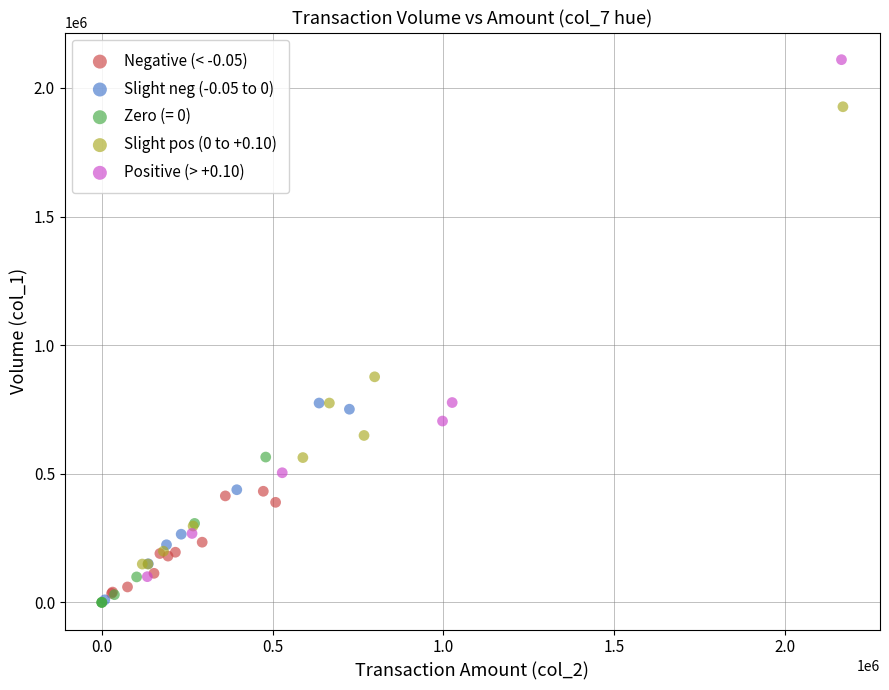

Which series has the widest spread of Y values?

Positive (> +0.10)